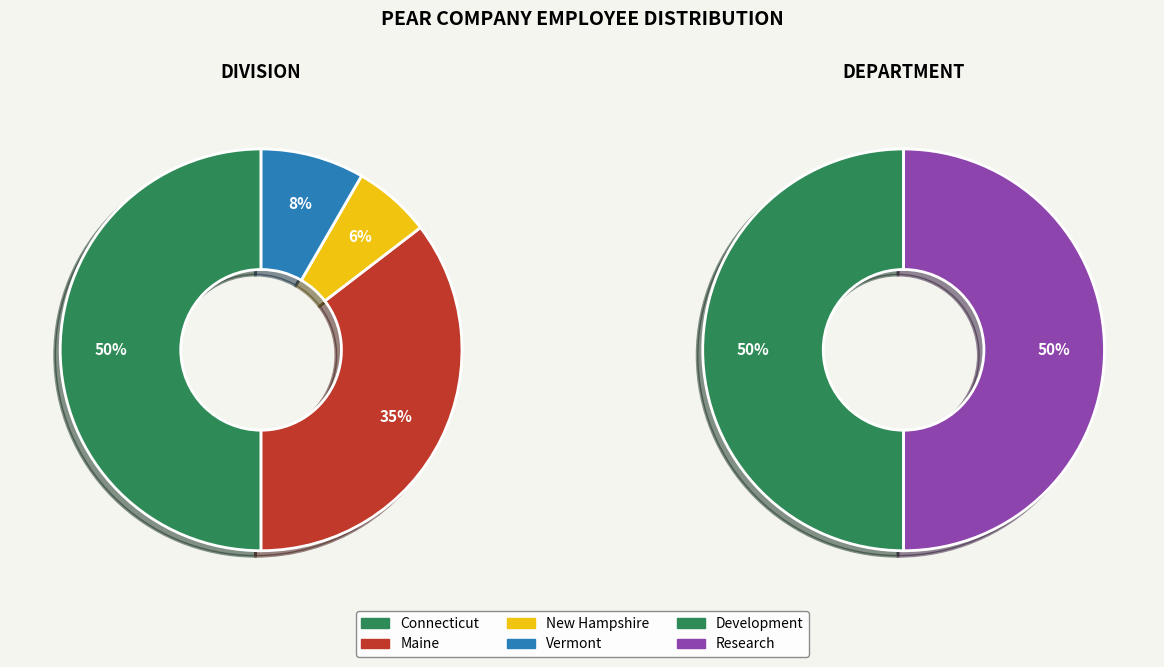

To the nearest percent, what percentage of the pie is Connecticut?

50%